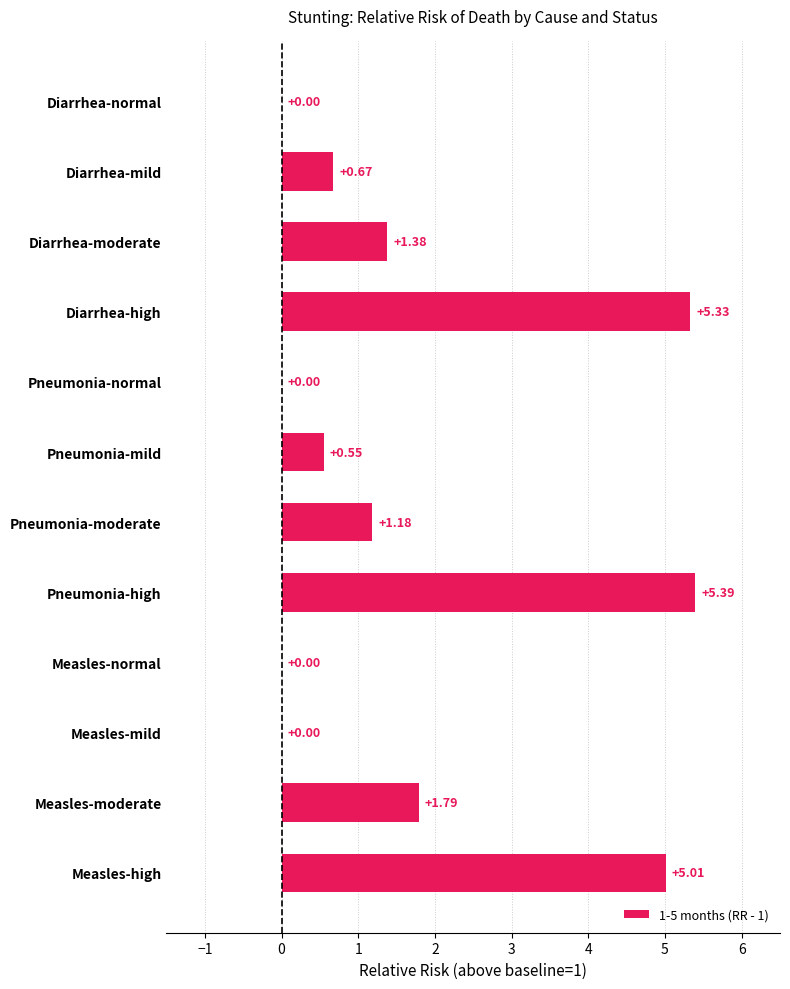

Which has a higher value, Diarrhea-normal or Diarrhea-moderate?

Diarrhea-moderate